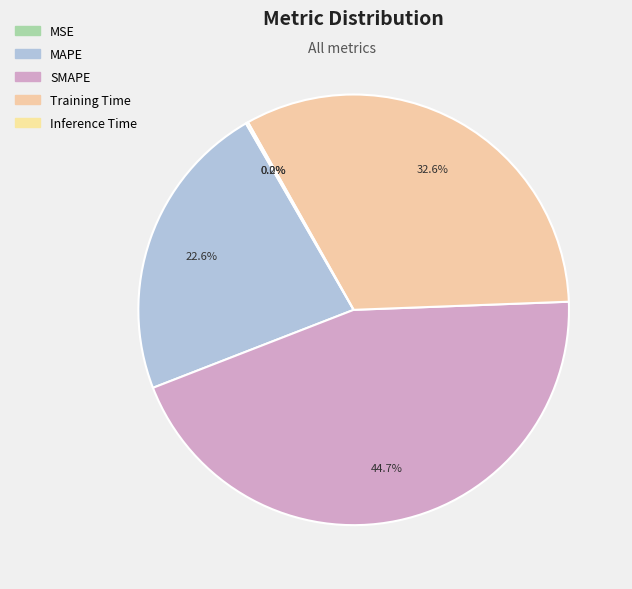

Do Inference Time and SMAPE together represent more than half of the pie?

No